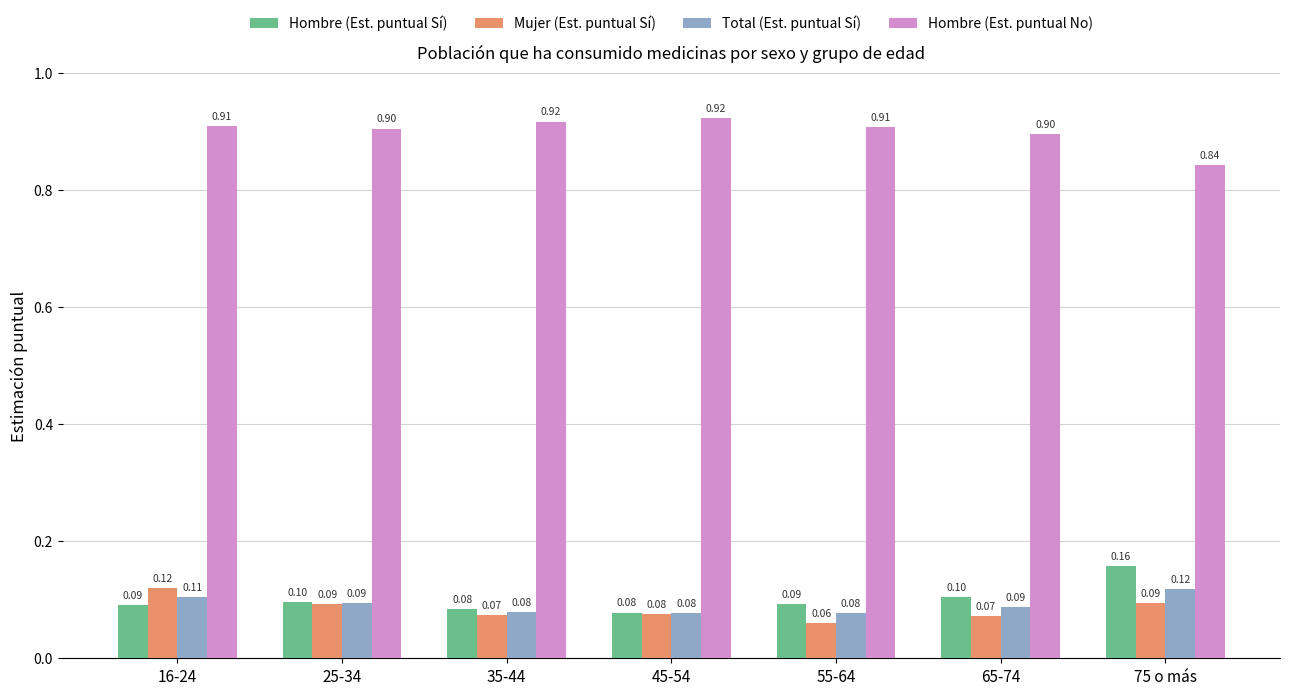

How many series are shown in this chart?

4